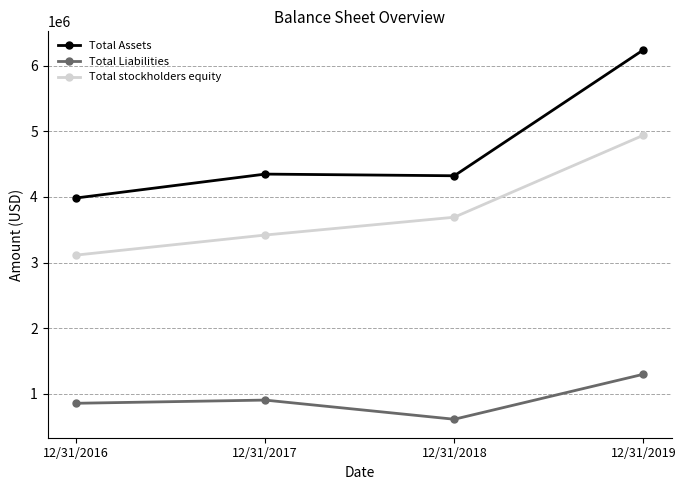

Is it true that Total Assets equals 1318371 at 12/31/2019?

False